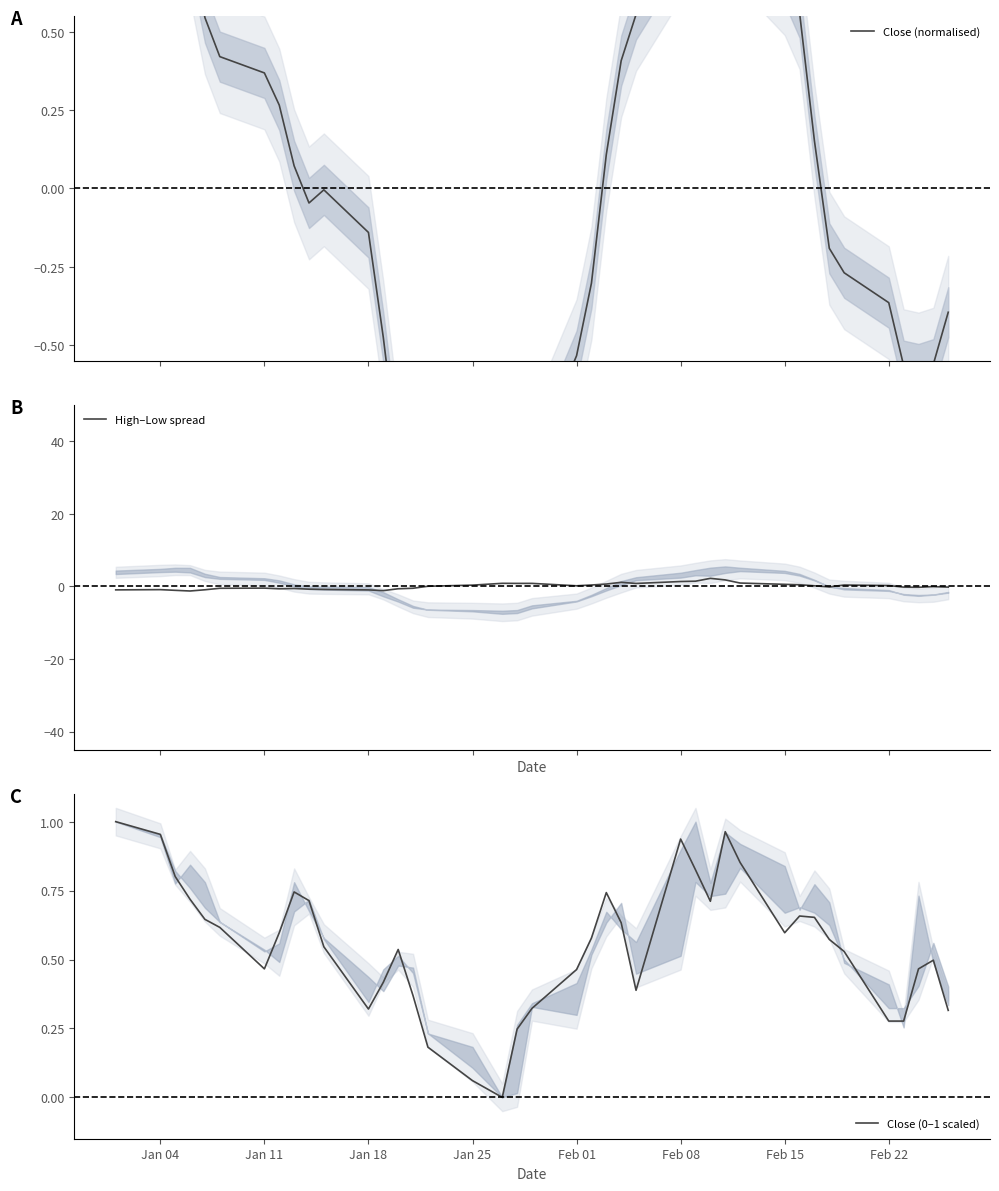

Which has a higher value, Feb 22 or 20?

Feb 22